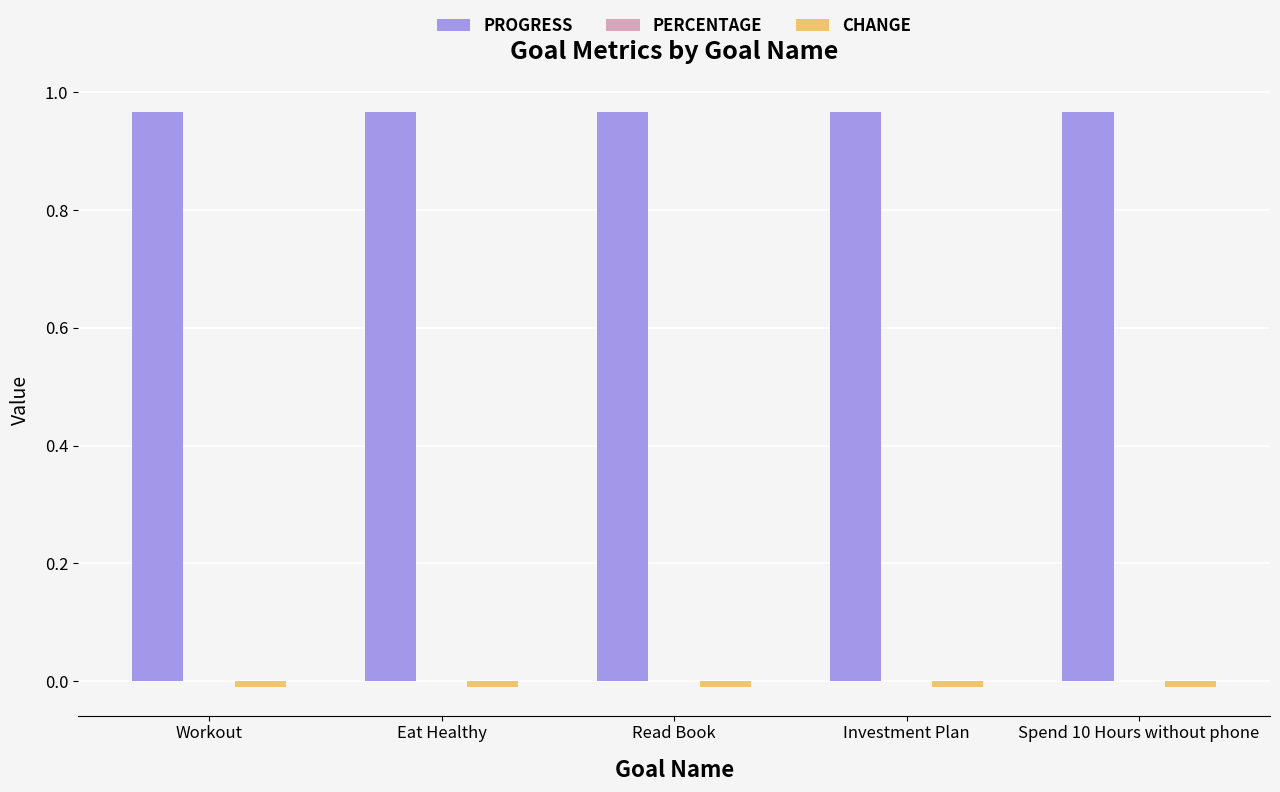

Is it true that Progress equals 1.4 at Read Book?

False